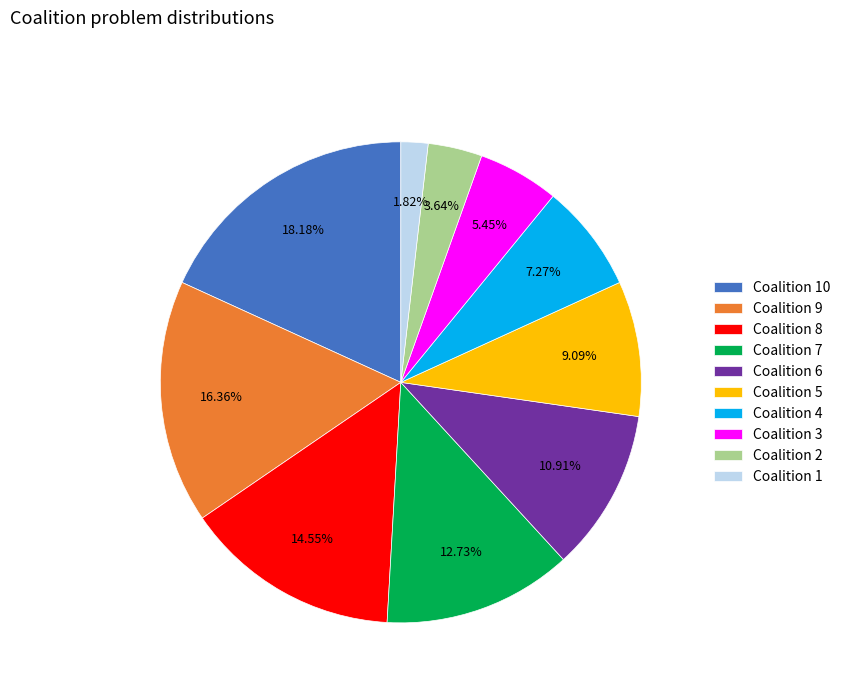

What is the ratio of the value at Coalition 10 to the value at Coalition 2?

5.0